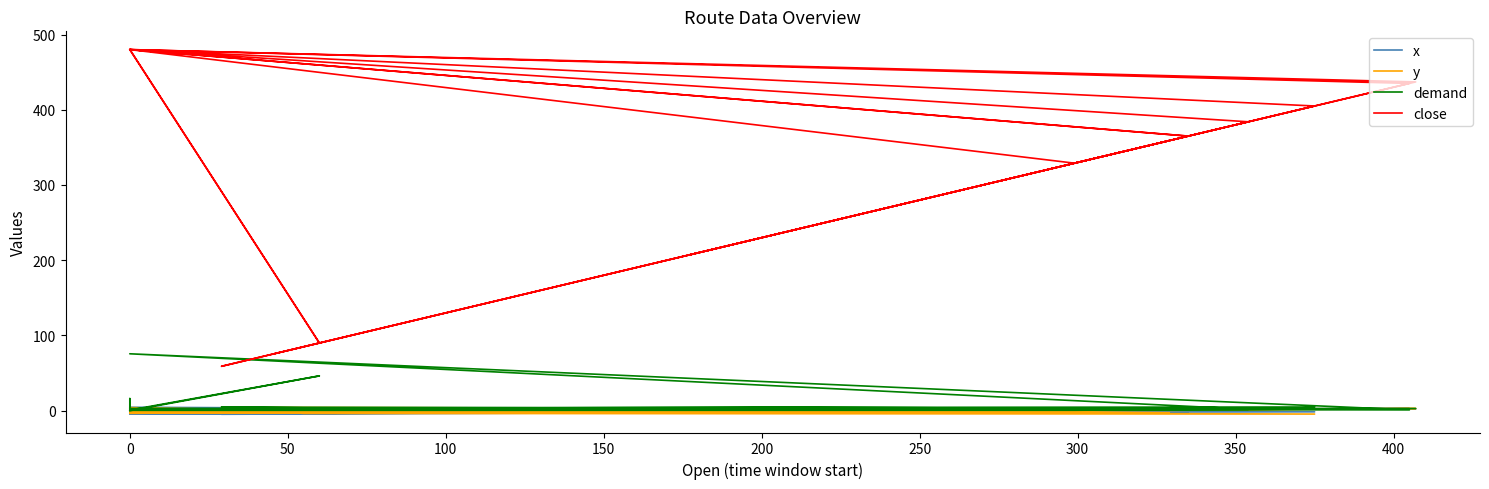

The y series shows 2.0 at 200. True or false?

True